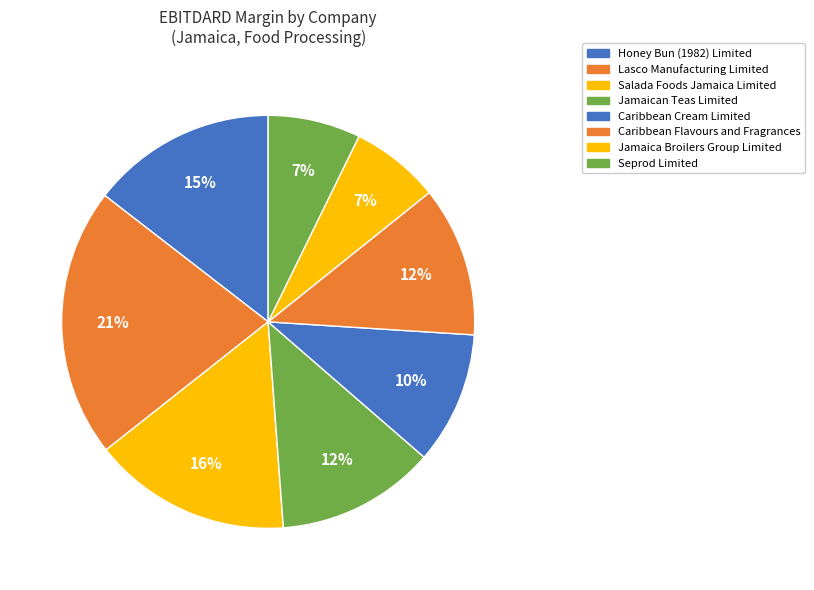

How much of the chart is everything except Salada Foods Jamaica Limited?

84.5%